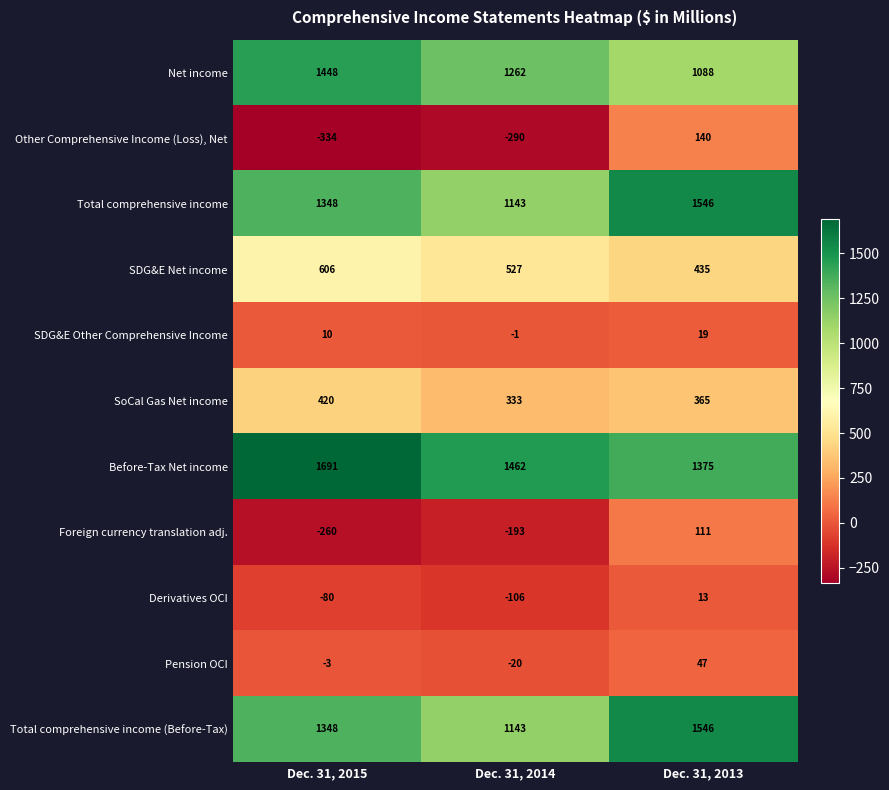

How many data points in Foreign currency translation adj. are less than -193?

1